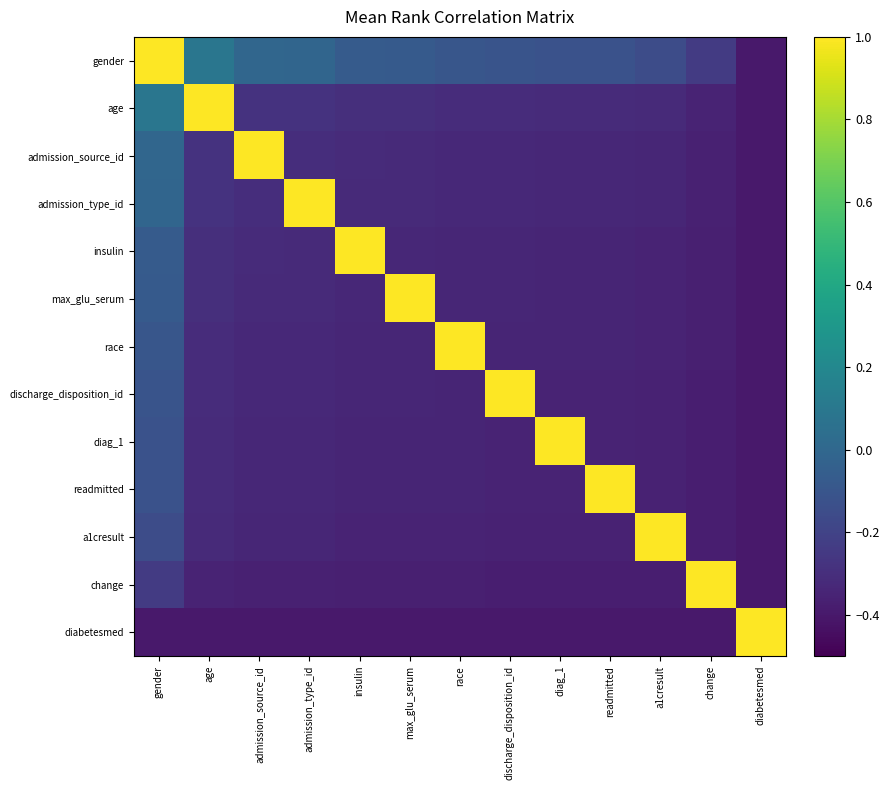

Which series has the largest total across all categories?

gender